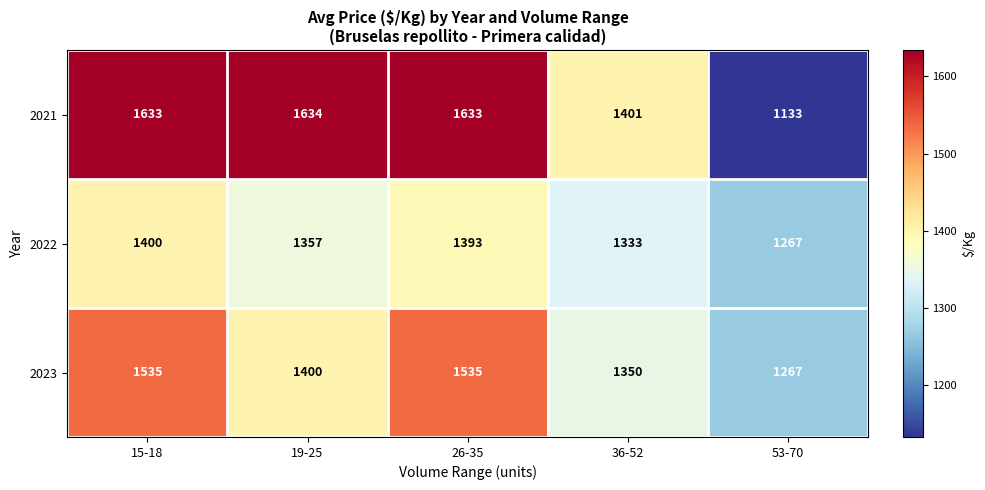

Which label corresponds to the smallest value in the chart?

53-70